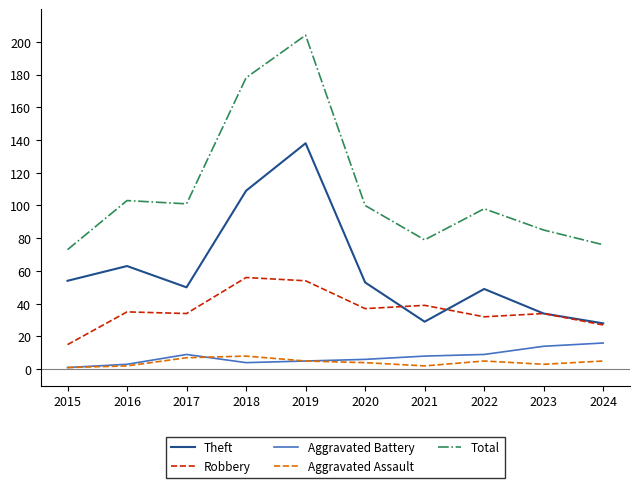

True or false: Total and Aggravated Assault intersect in this chart.

False